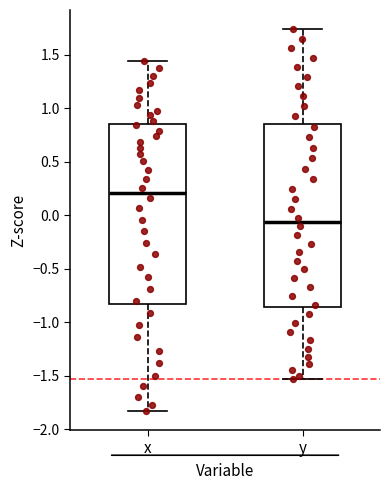

Which box's median line is the lowest?

y